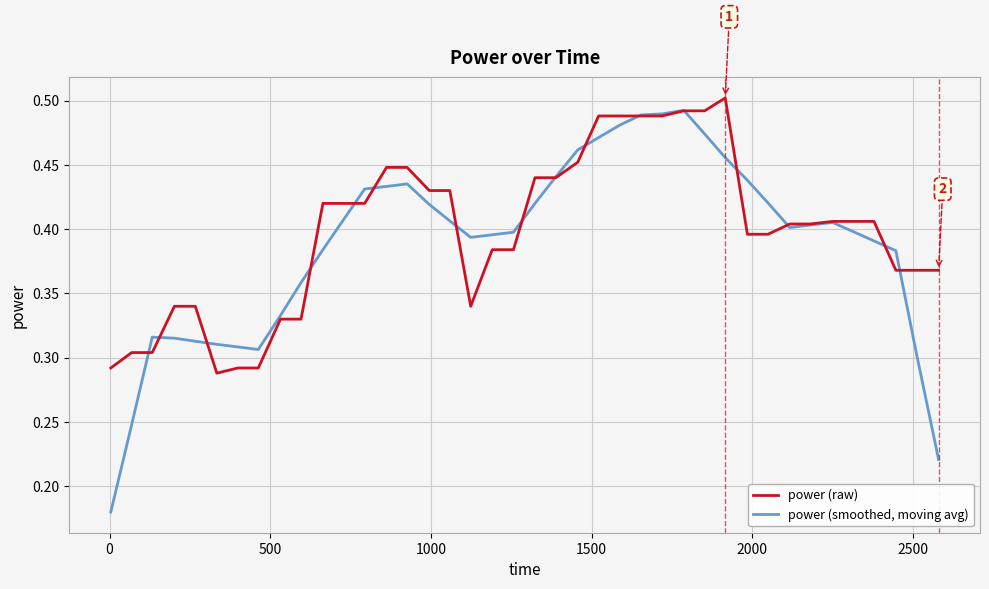

Which series has the widest spread of values?

power (smoothed, moving avg)